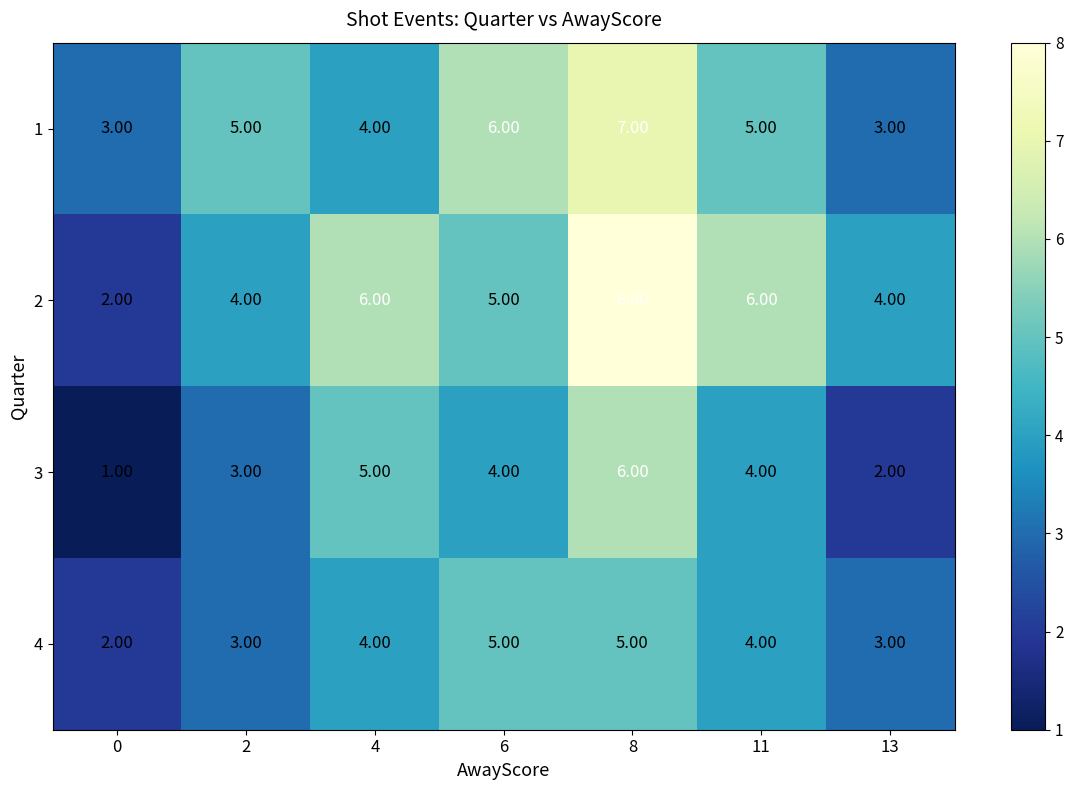

What is the total value across all series at 4?

19